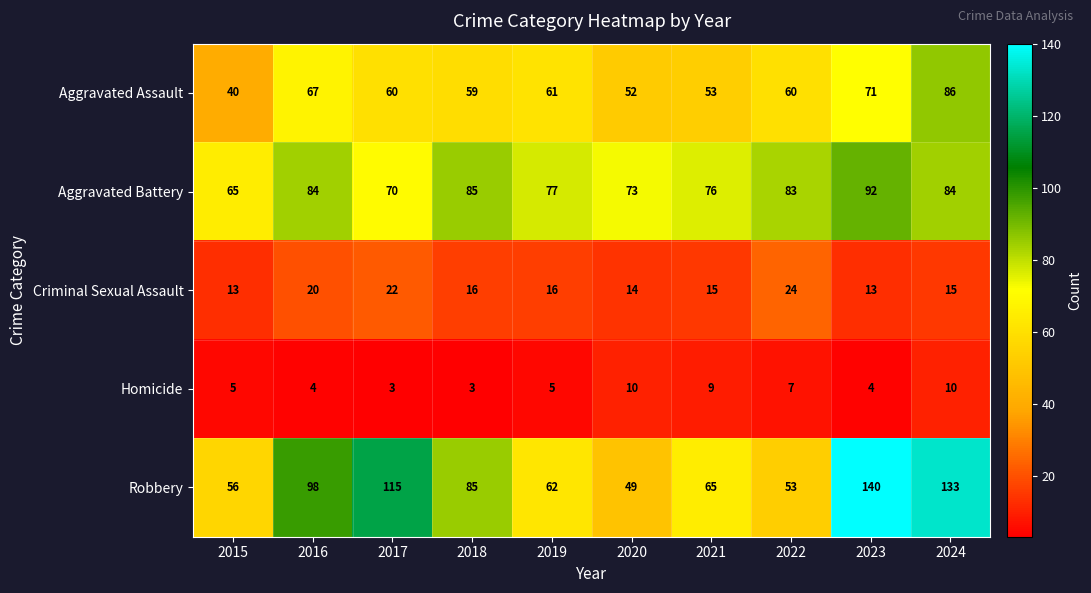

At which category is the sum across all series the highest?

2024